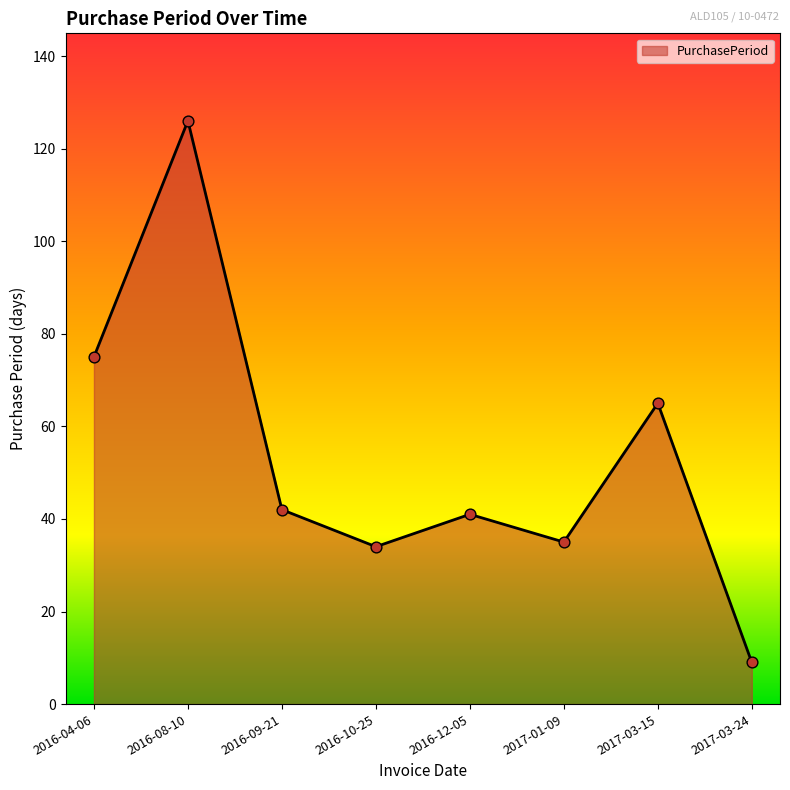

Approximately how many times larger is the value at 2017-01-09 compared to 2017-03-15?

0.5